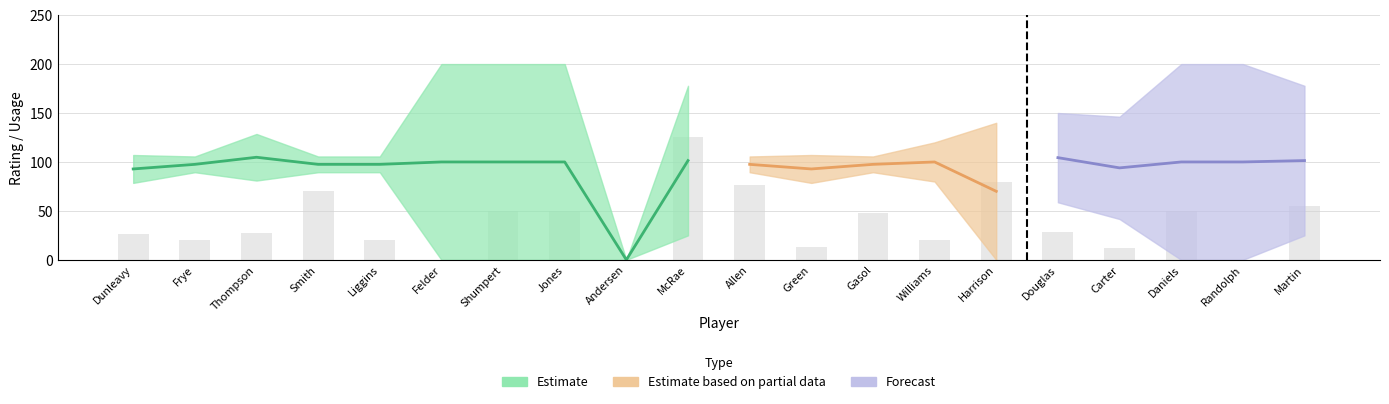

Is the value of DEF_RATING at Chris Andersen greater than the value of E_USG_PCT at Troy Daniels?

No